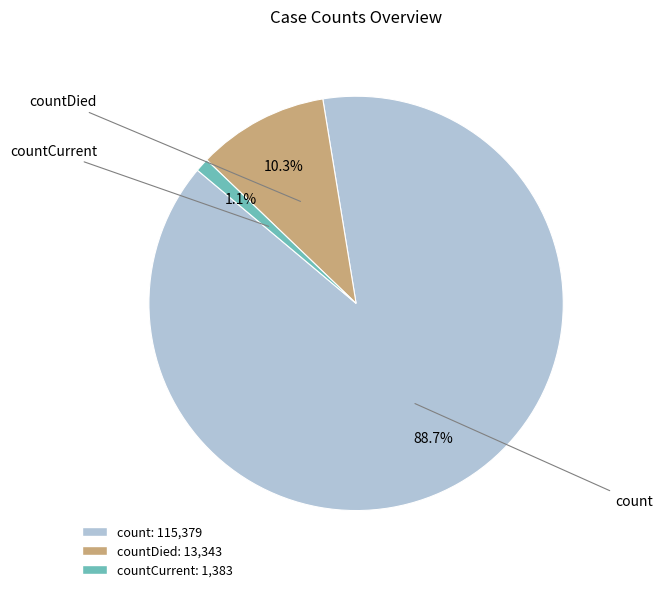

Rank the categories by value from highest to lowest.

count, countDied, countCurrent